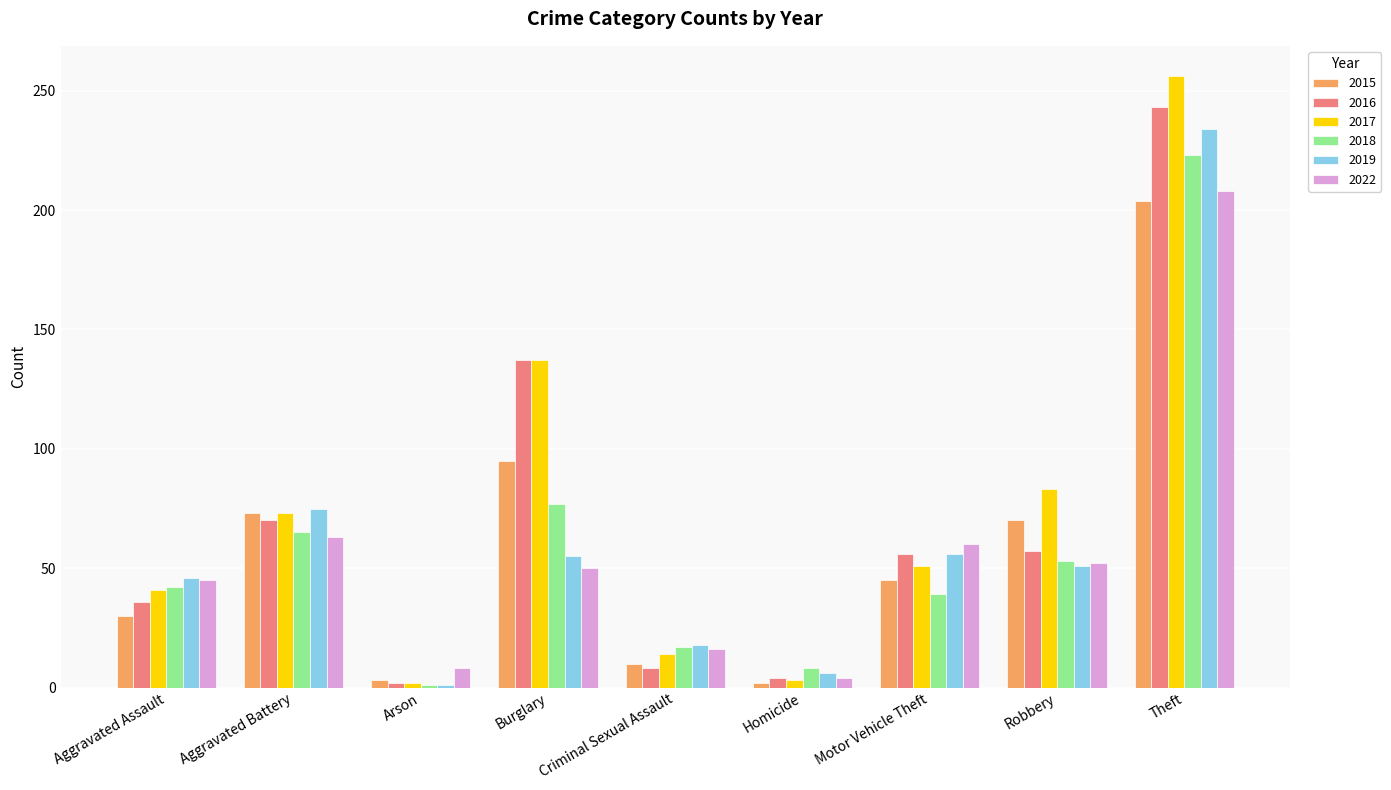

Which category has the lowest value in the 2022 series?

Homicide